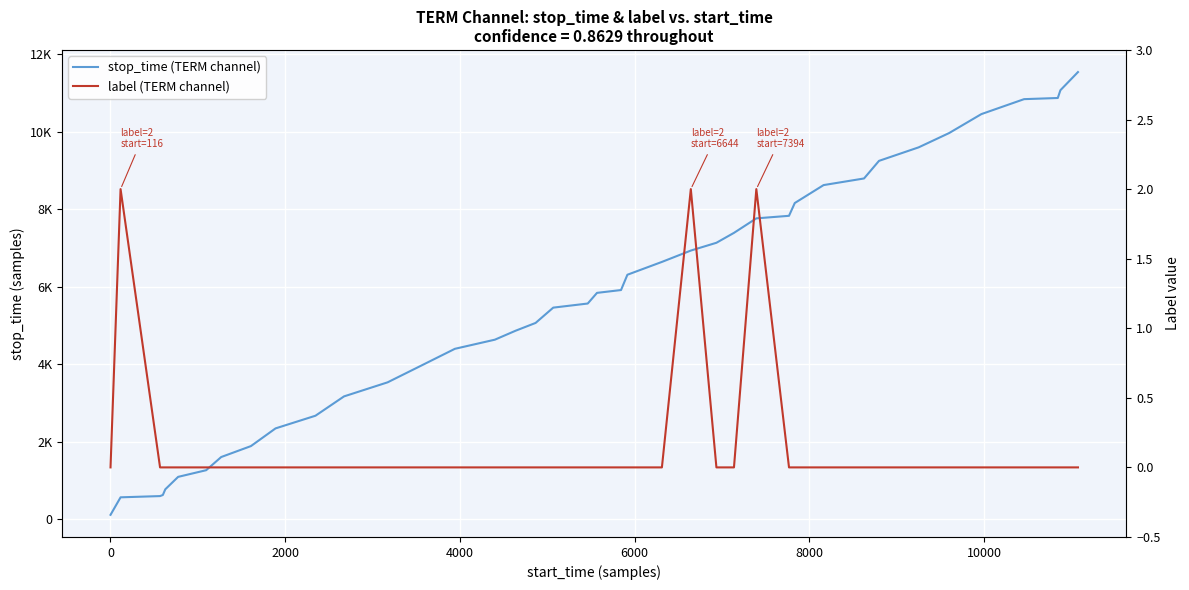

Does the chart display data point markers on the line(s)?

No